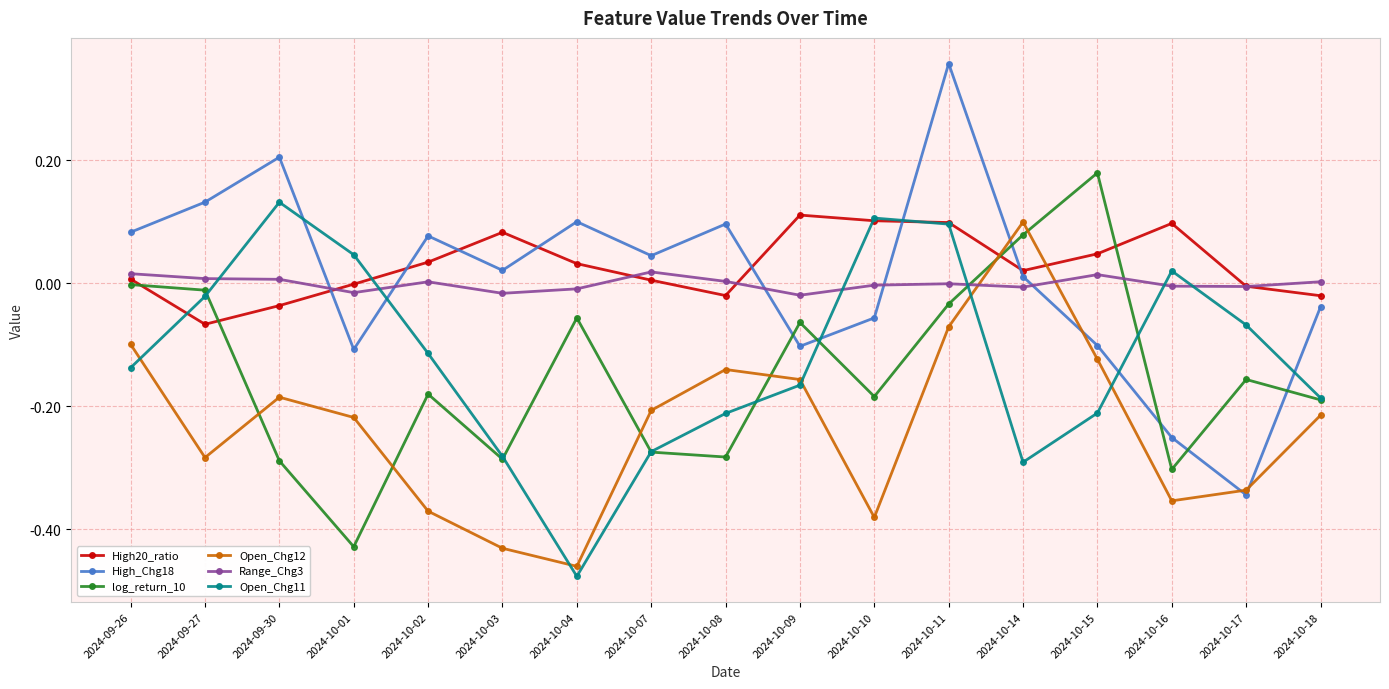

What is the total value across all series at 2024-10-08?

-0.6